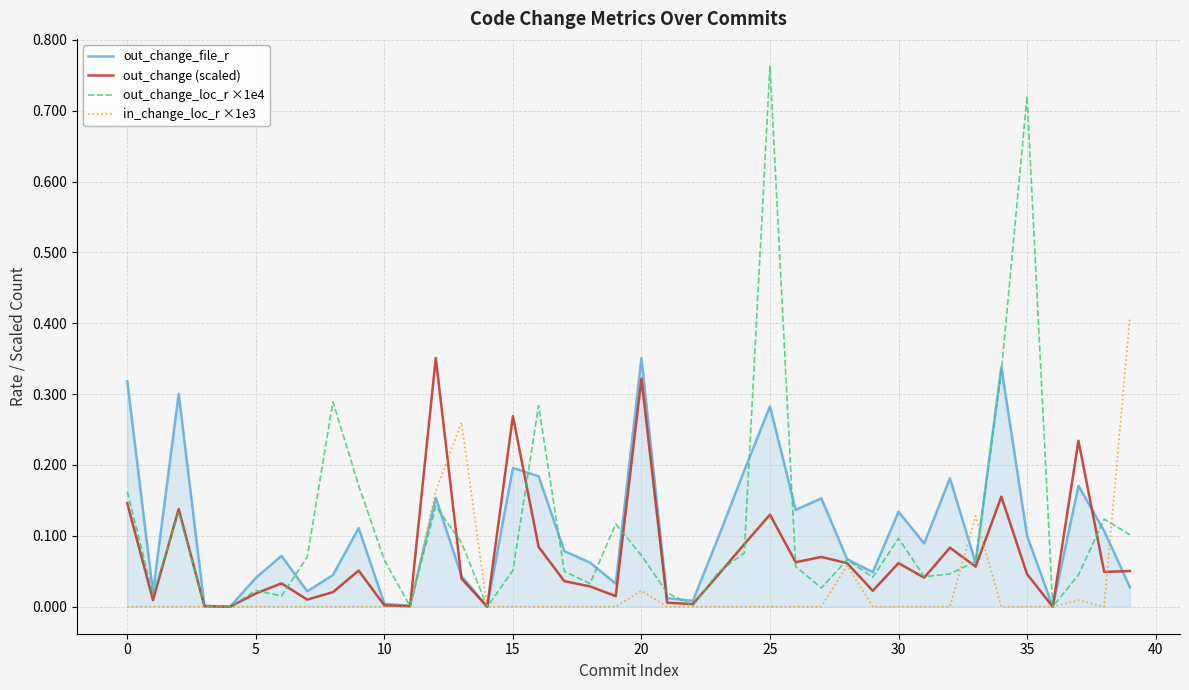

True or false: out_change_file_r and out_change_loc_r ×1e4 cross at least once.

True